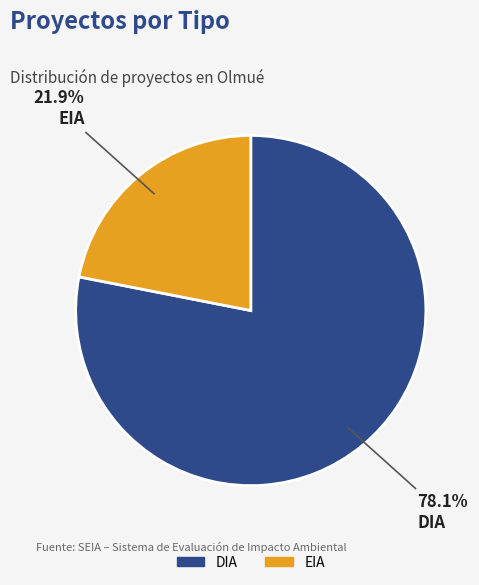

What is the ratio of the value at EIA to the value at DIA?

0.3